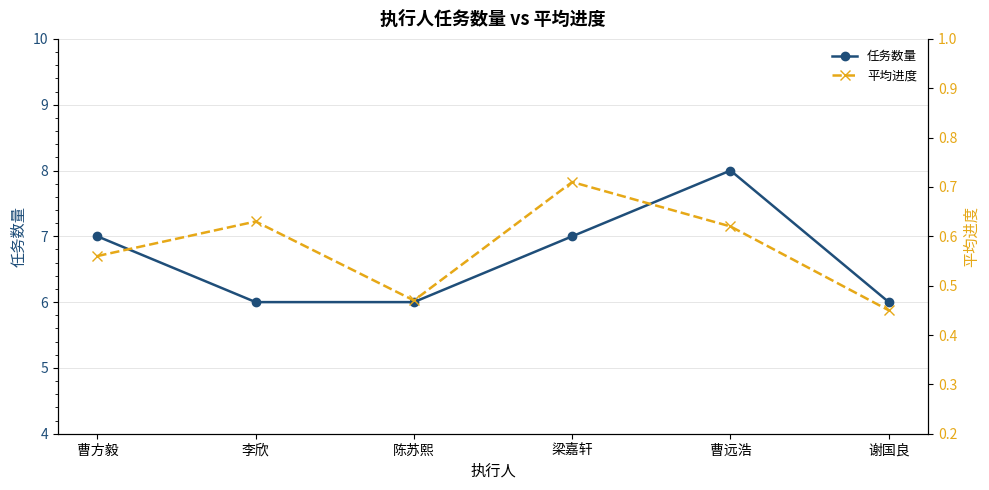

In 平均进度, how many points are lower than both neighbors (excluding endpoints)?

1